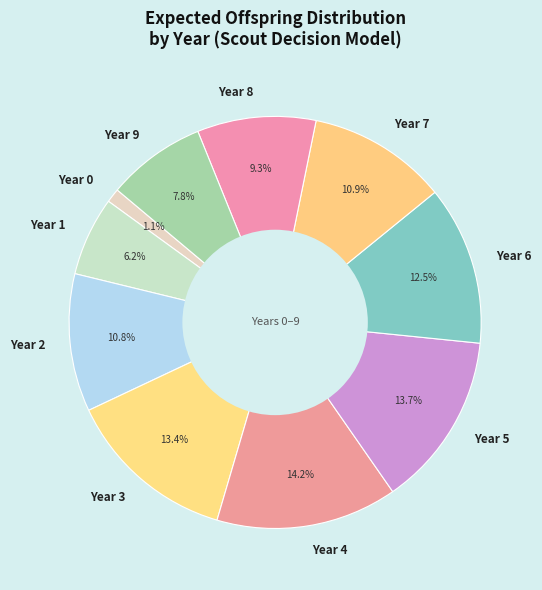

How much of the chart is everything except Year 2?

89.2%